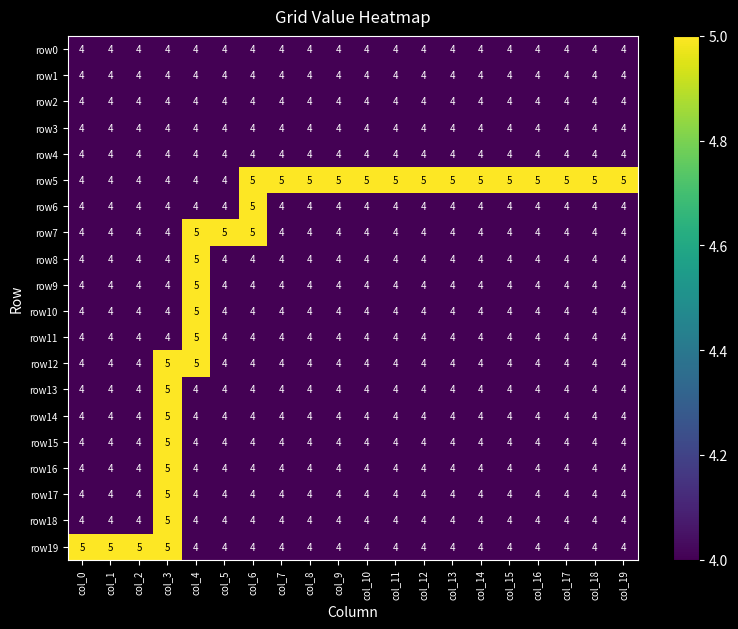

What is the average value of the row2 series?

4